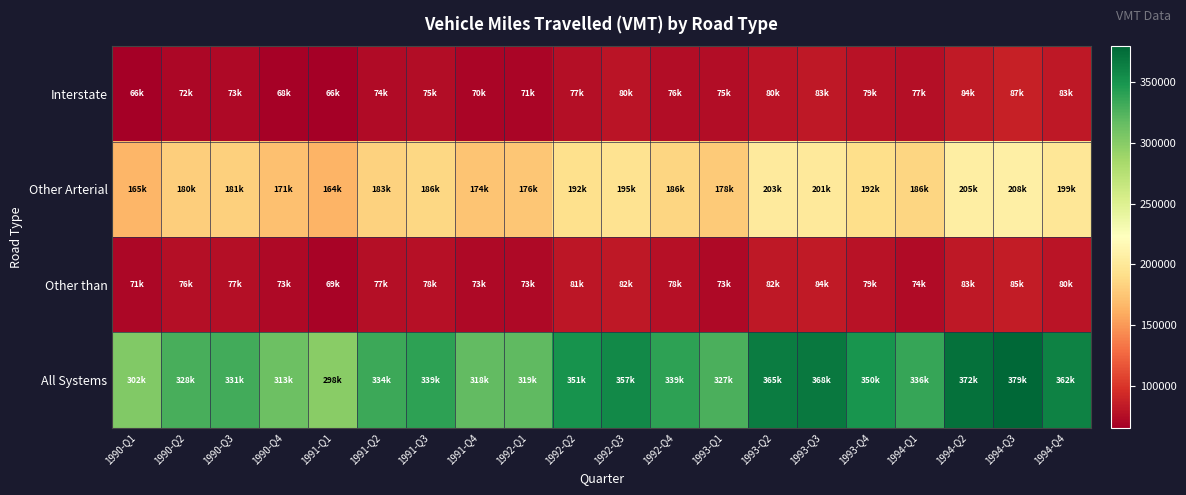

At which category is the sum across all series the highest?

1994-Q3